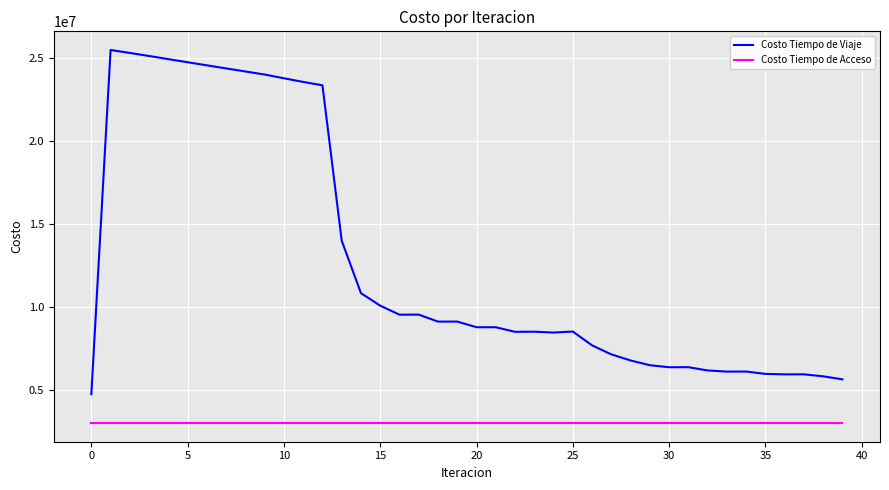

What is the greatest value displayed?

25510195.3